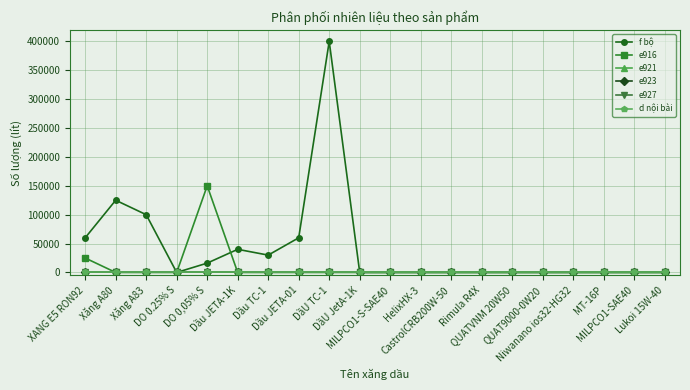

What position from the left is MILPCO1-S-SAE40?

11